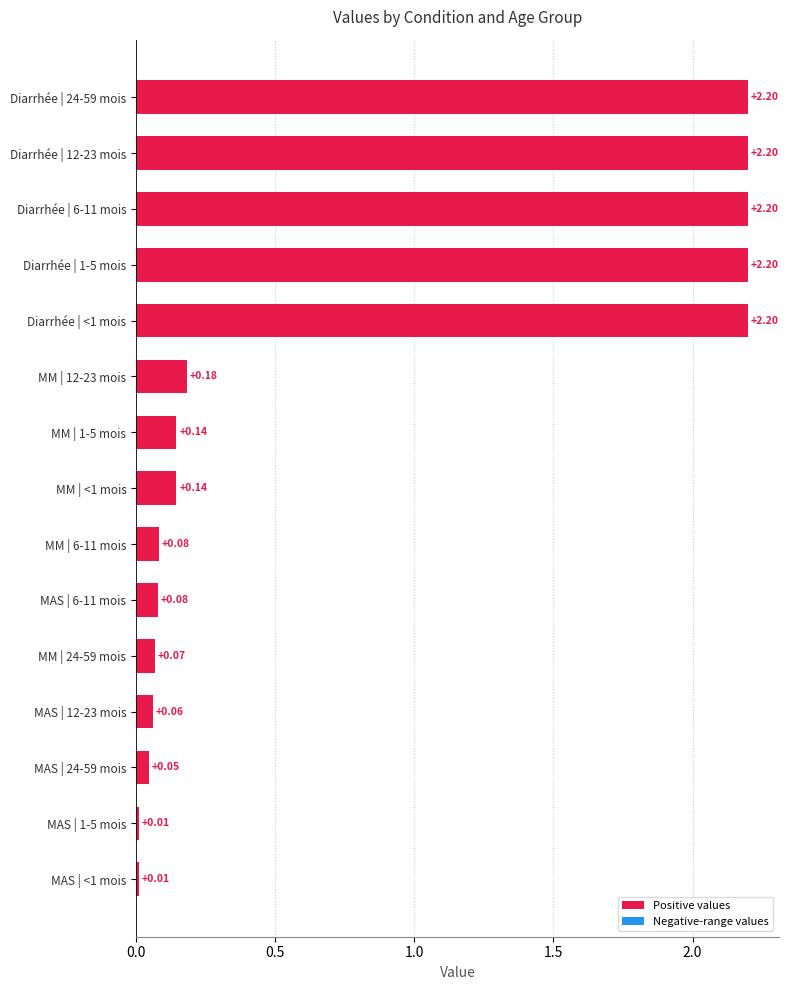

What is the average value?

0.8